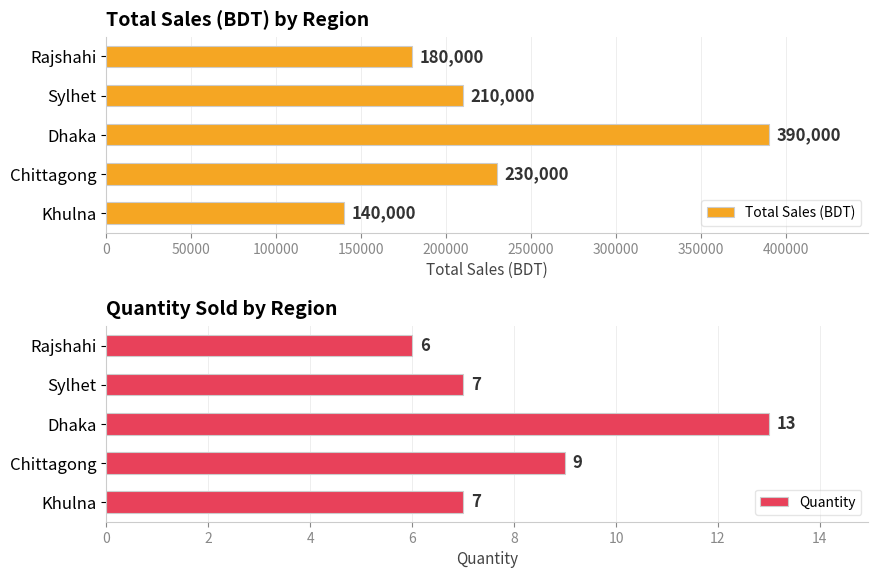

The value of Total Sales (BDT) at Dhaka is 135158. True or false?

False